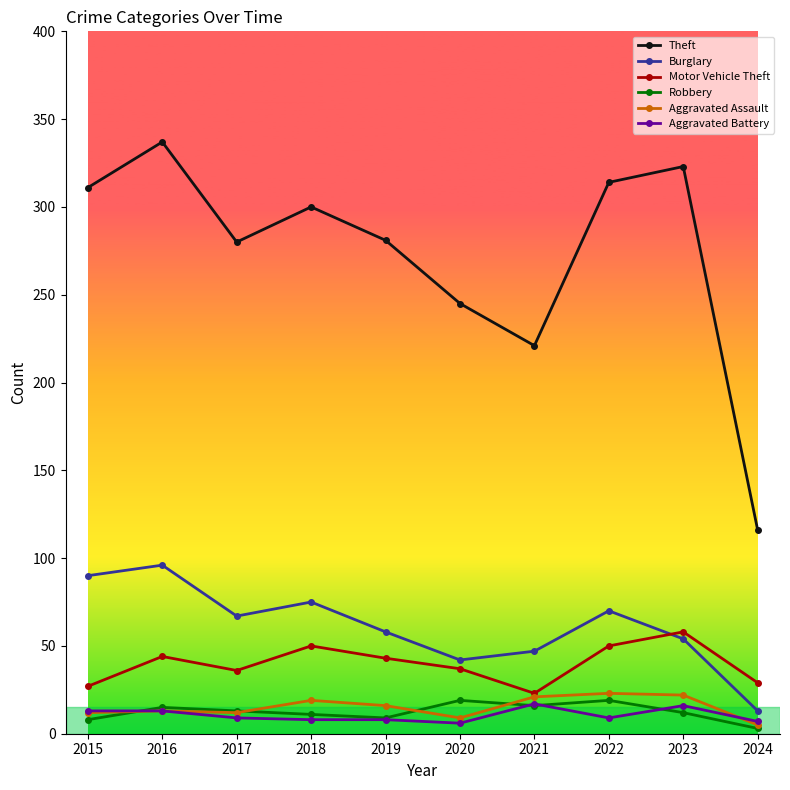

What is the highest value of the Burglary series?

96